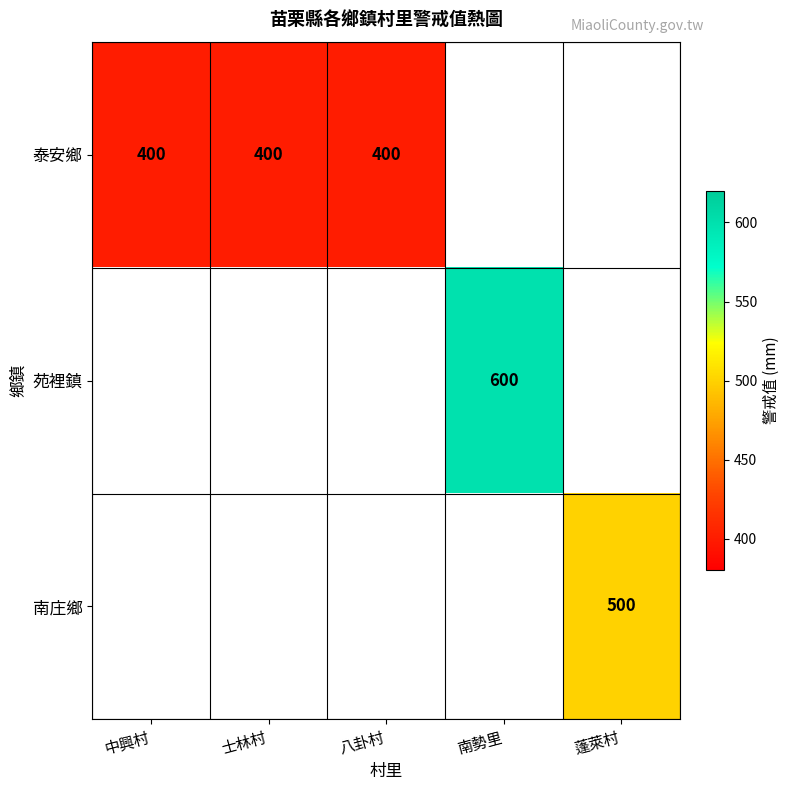

True or false: 泰安鄉 has a value of 98 at 八卦村.

False